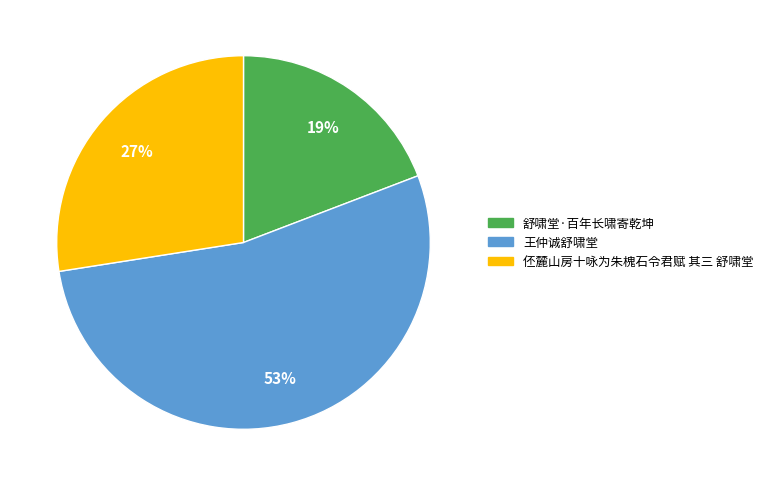

To the nearest percent, what is the difference between the largest and smallest slice percentages?

34%